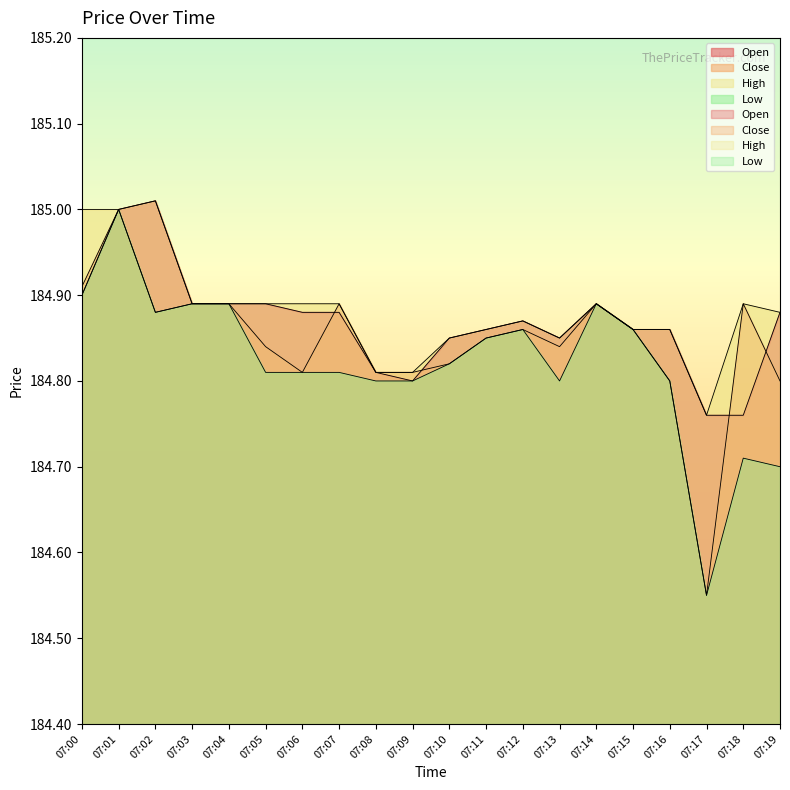

What is the highest value of the Low series?

185.0